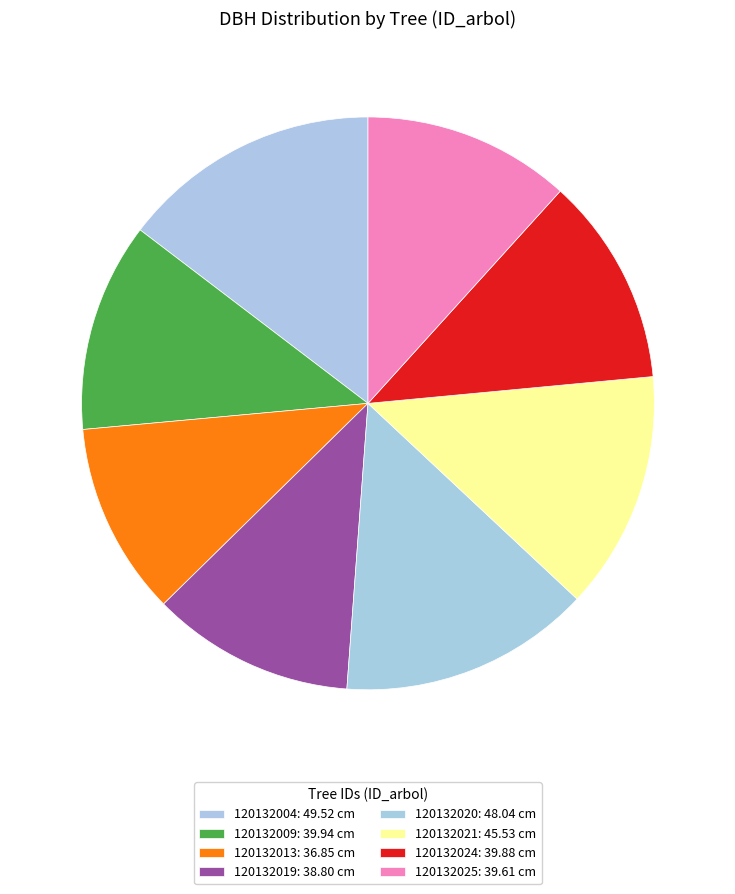

Count the number of slices in the pie.

8